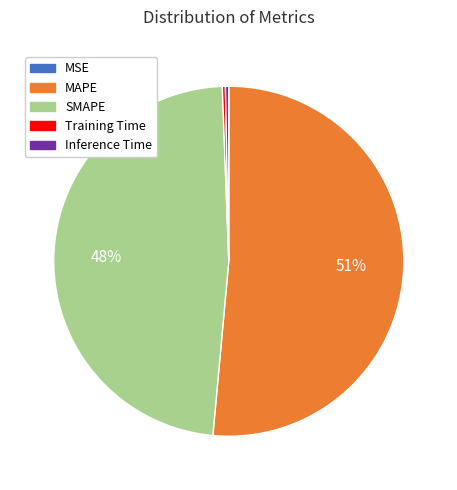

Is it true that MAPE is 51% of the pie?

True